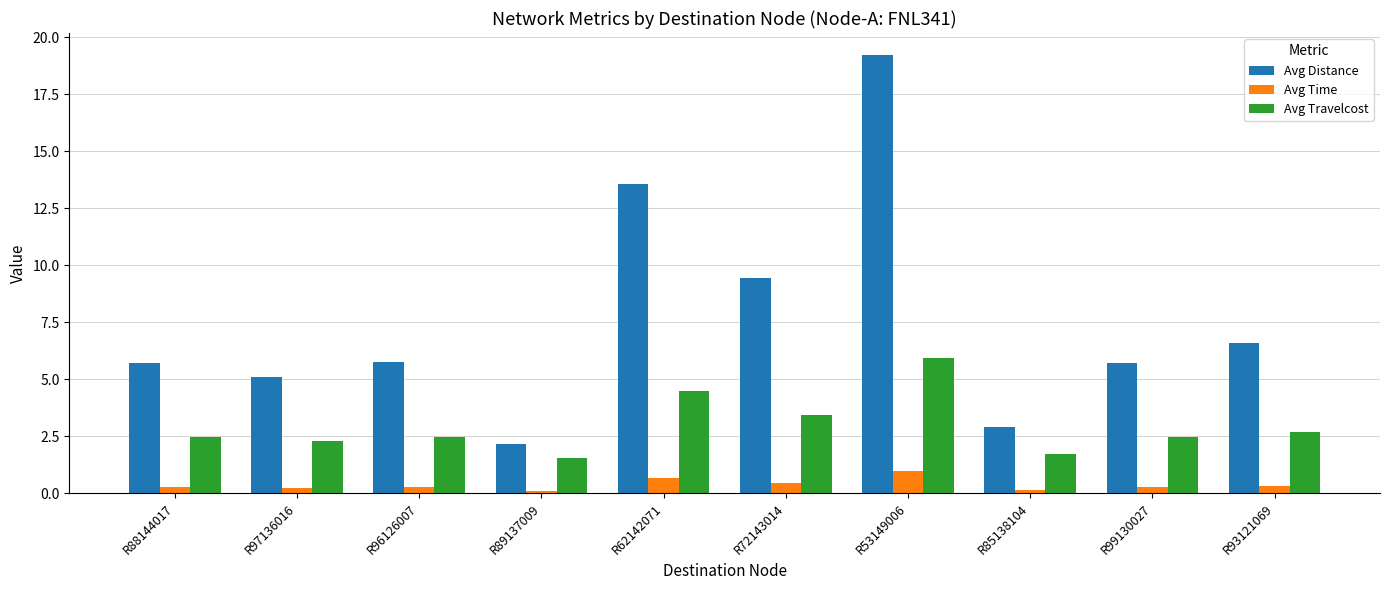

What is the greatest value displayed?

19.2